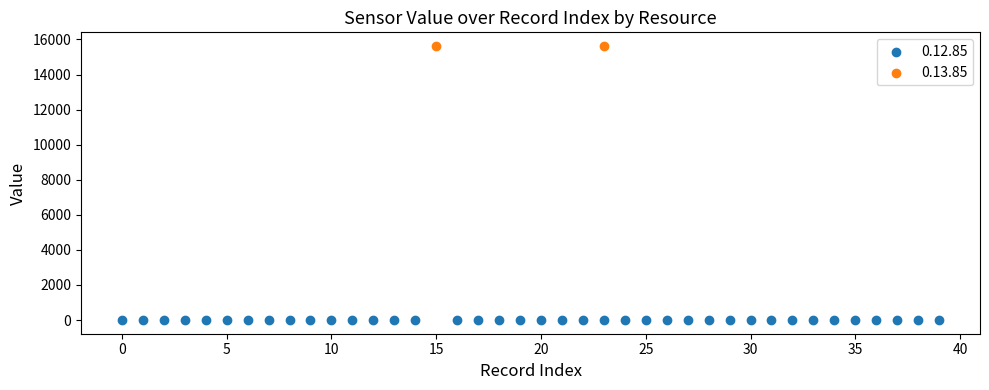

What are all the series names shown in the legend?

0.12.85, 0.13.85